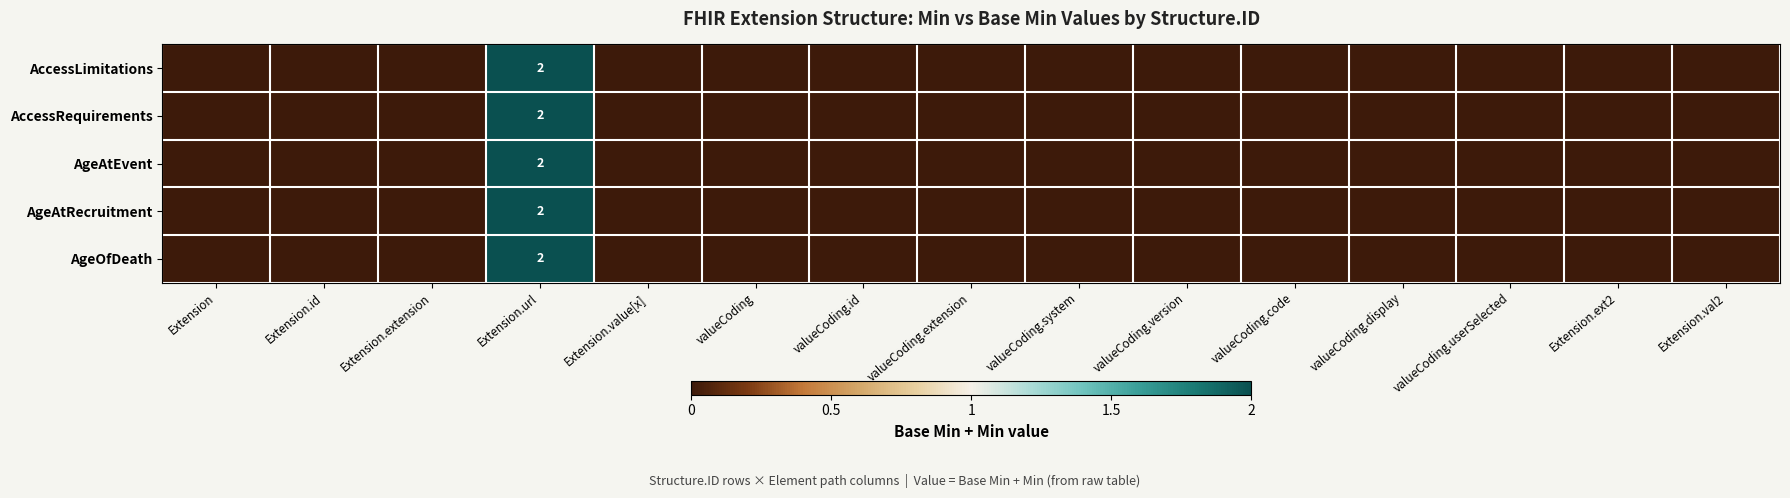

Is it true that AccessRequirements equals 1 at valueCoding.display?

False